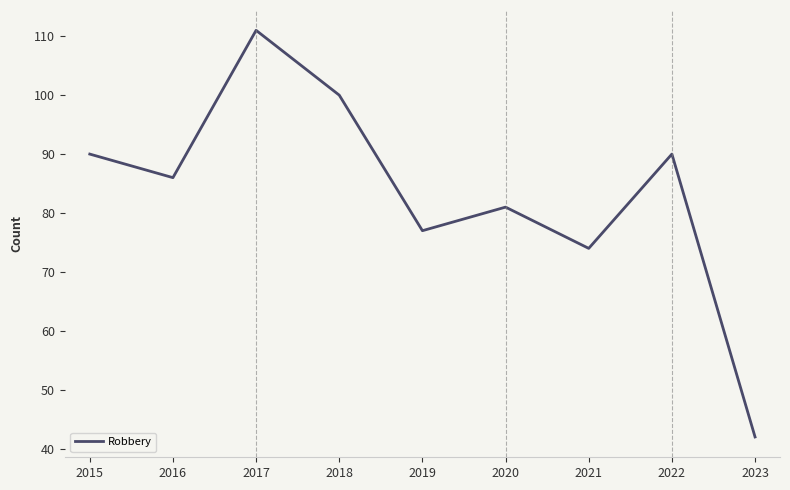

Read the value at 2023, to the nearest 5.

40